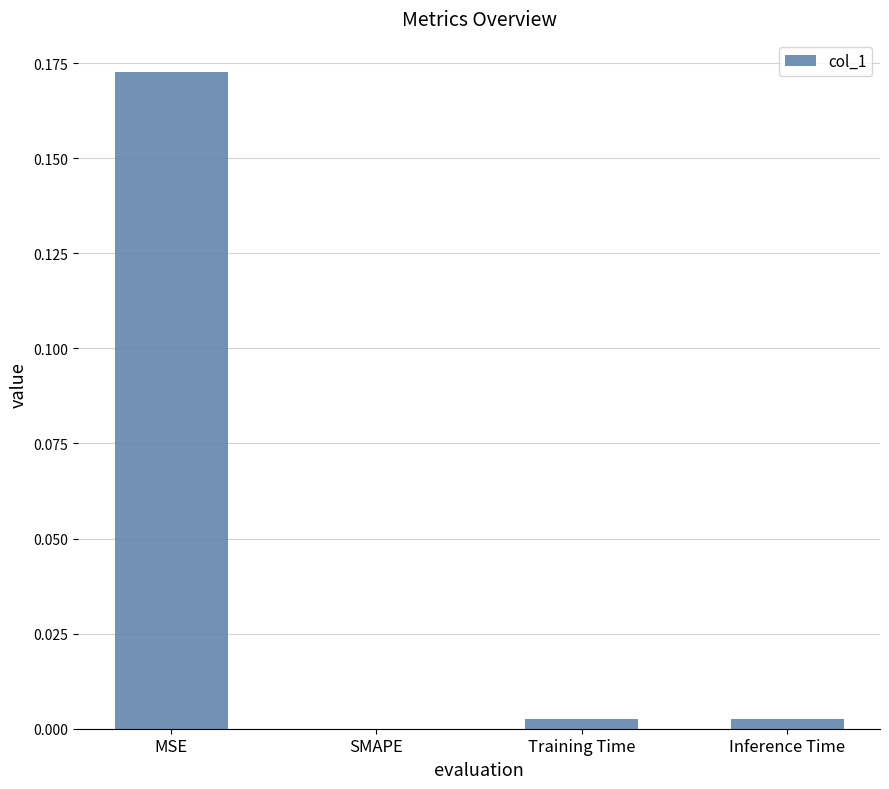

The value at MSE is 0.3. True or false?

False